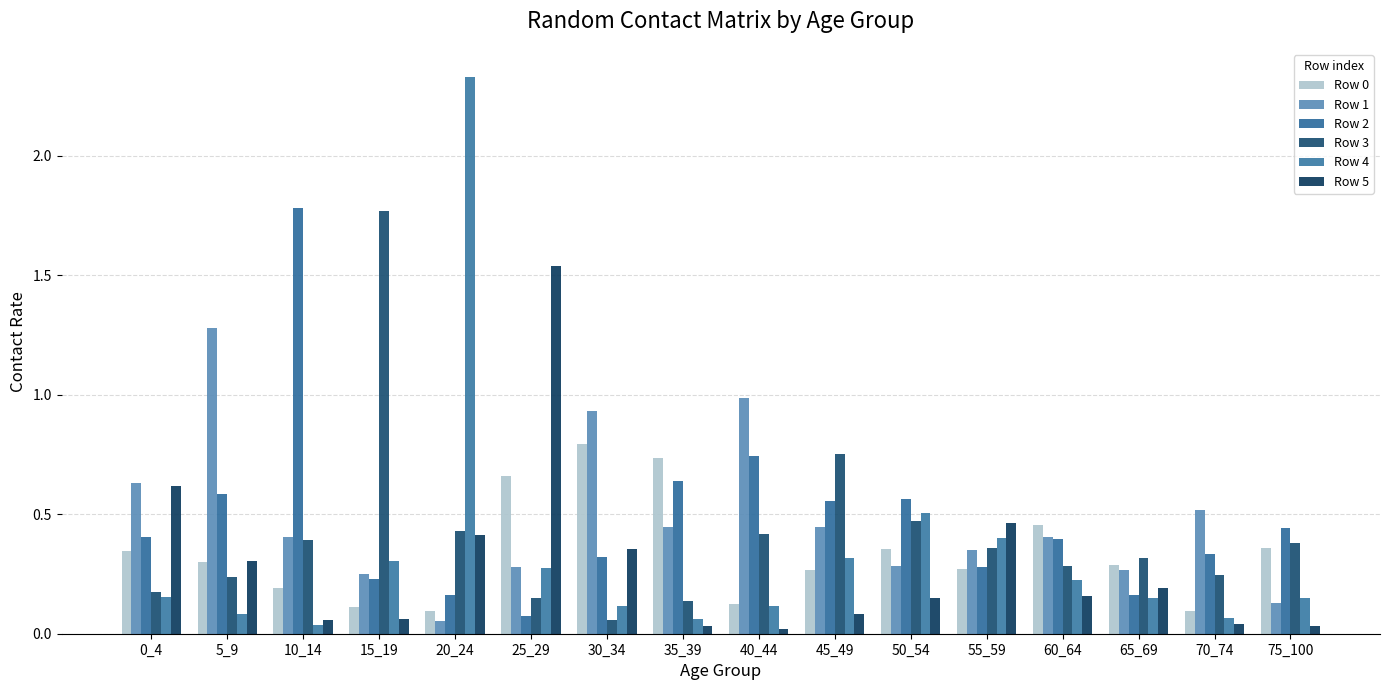

How many bars are there in total?

96